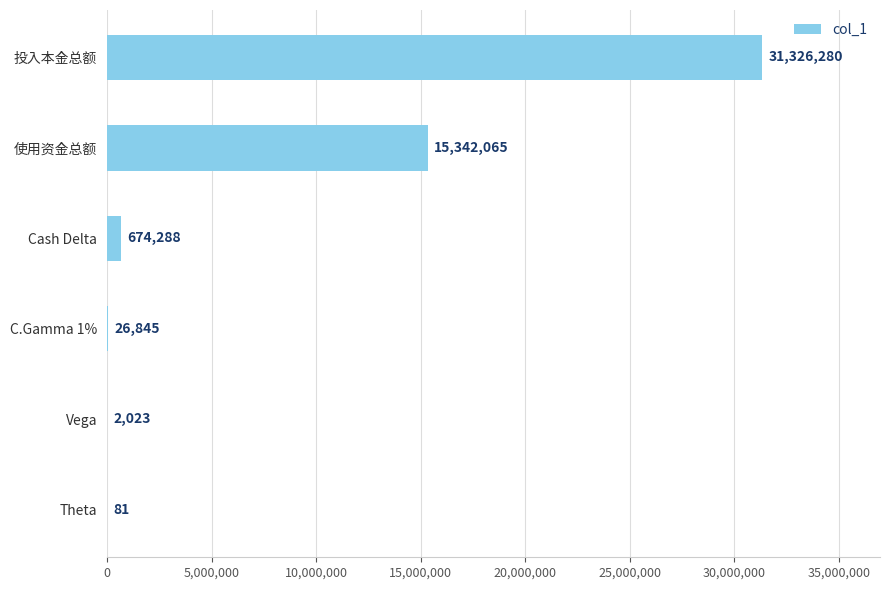

The chart shows a value of 2023.0 at Vega. True or false?

True